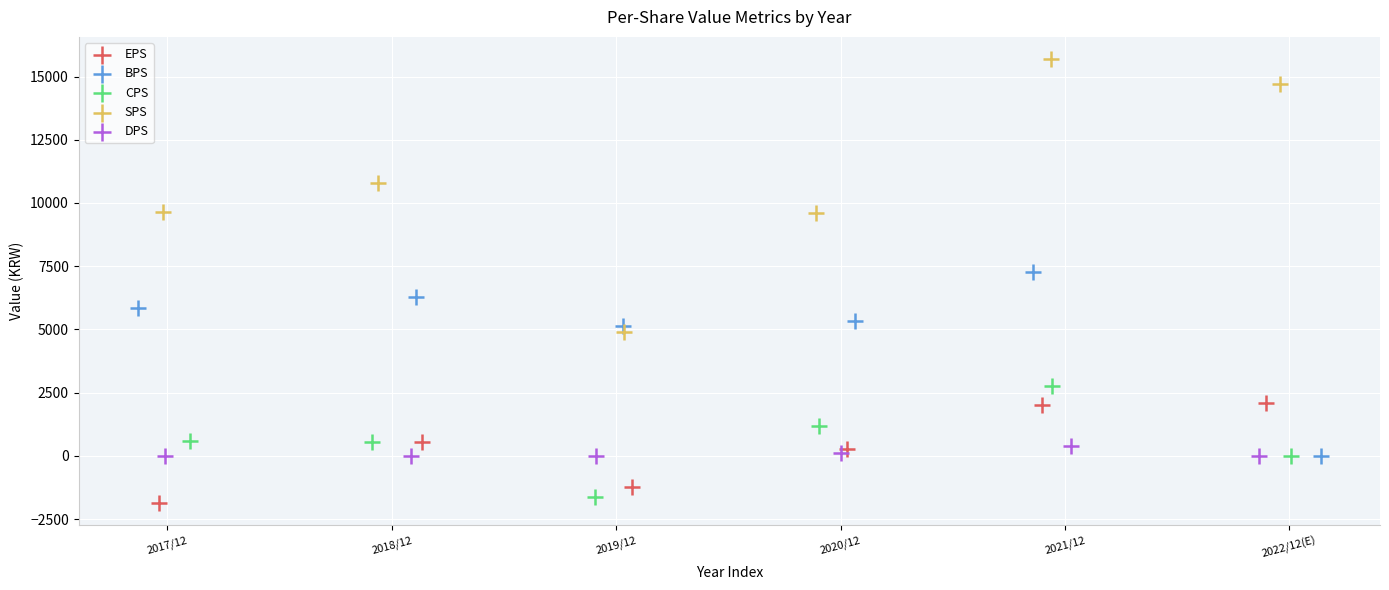

Which series reaches the maximum Y coordinate?

SPS